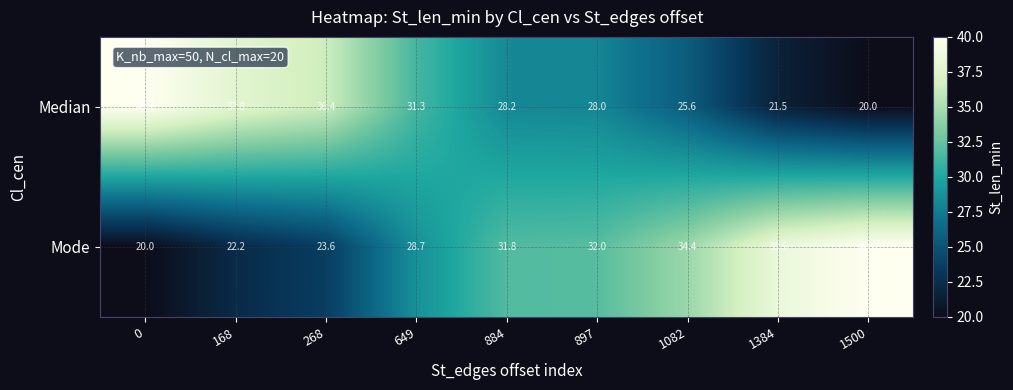

What is the minimum value for Mode?

20.0